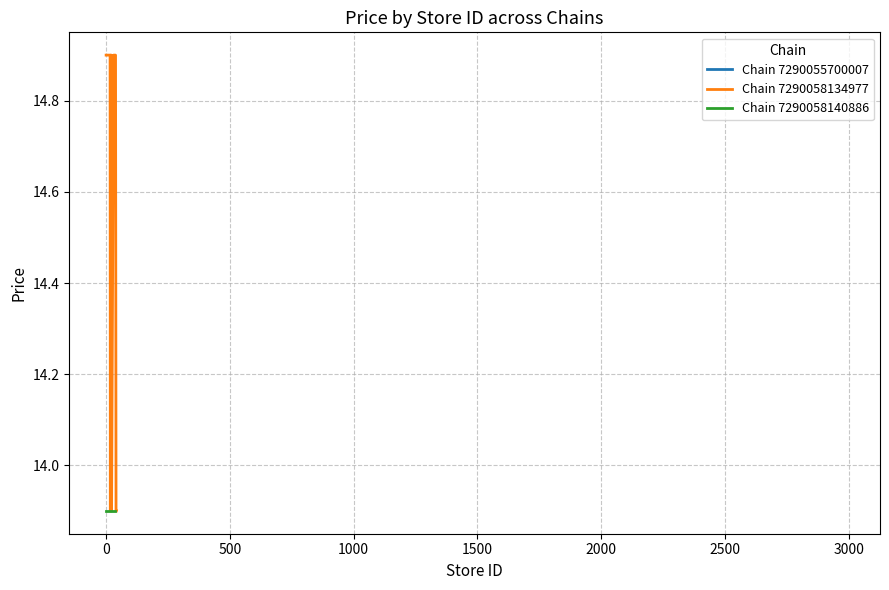

What is the value of the Min Price point at the 12th from the left?

13.9